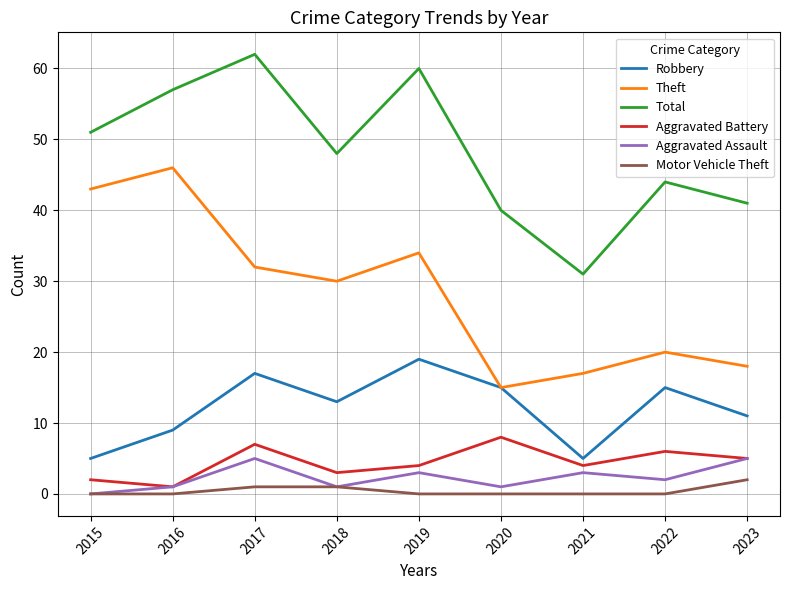

At which category does Theft reach its first local peak?

2016